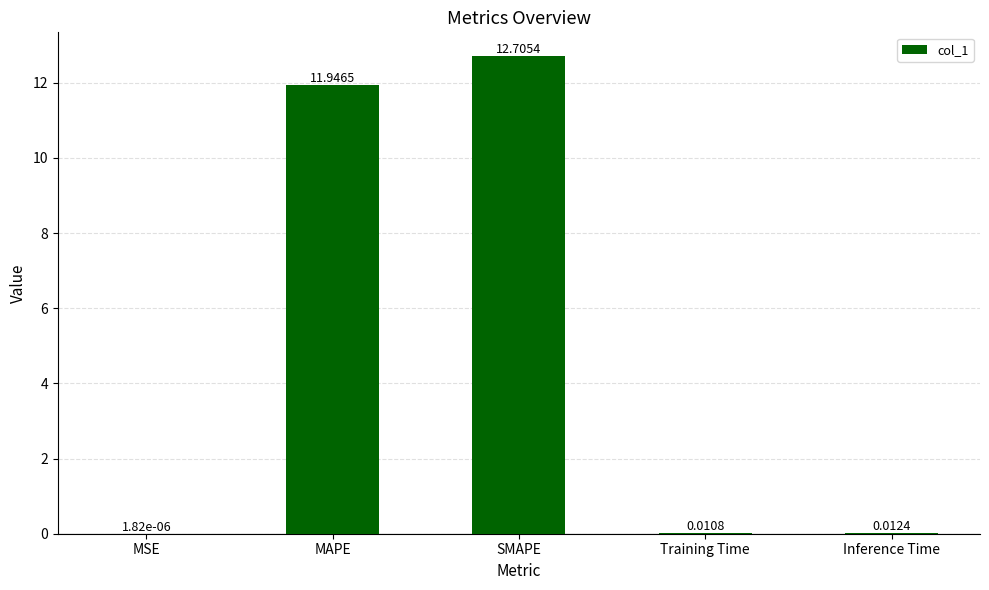

What is the maximum value shown in the chart?

12.7